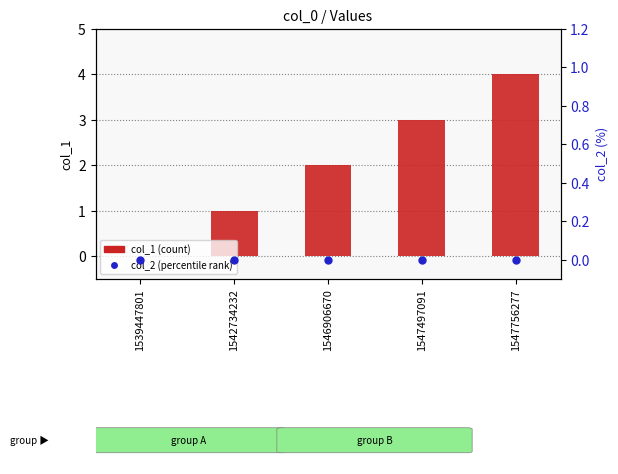

Is the value of col_2 (percentile rank) at 1547497091 greater than the value of col_1 (count) at 1546906670?

No